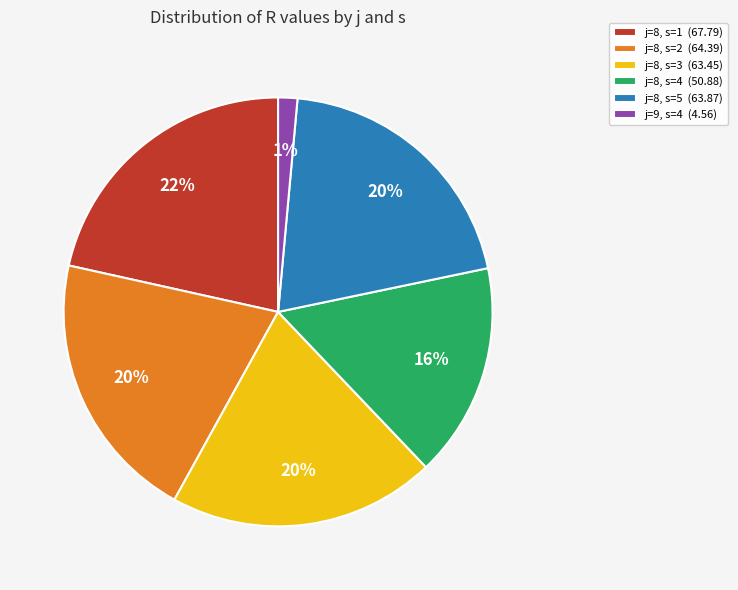

What is the smallest slice in the pie chart?

j=9, s=4